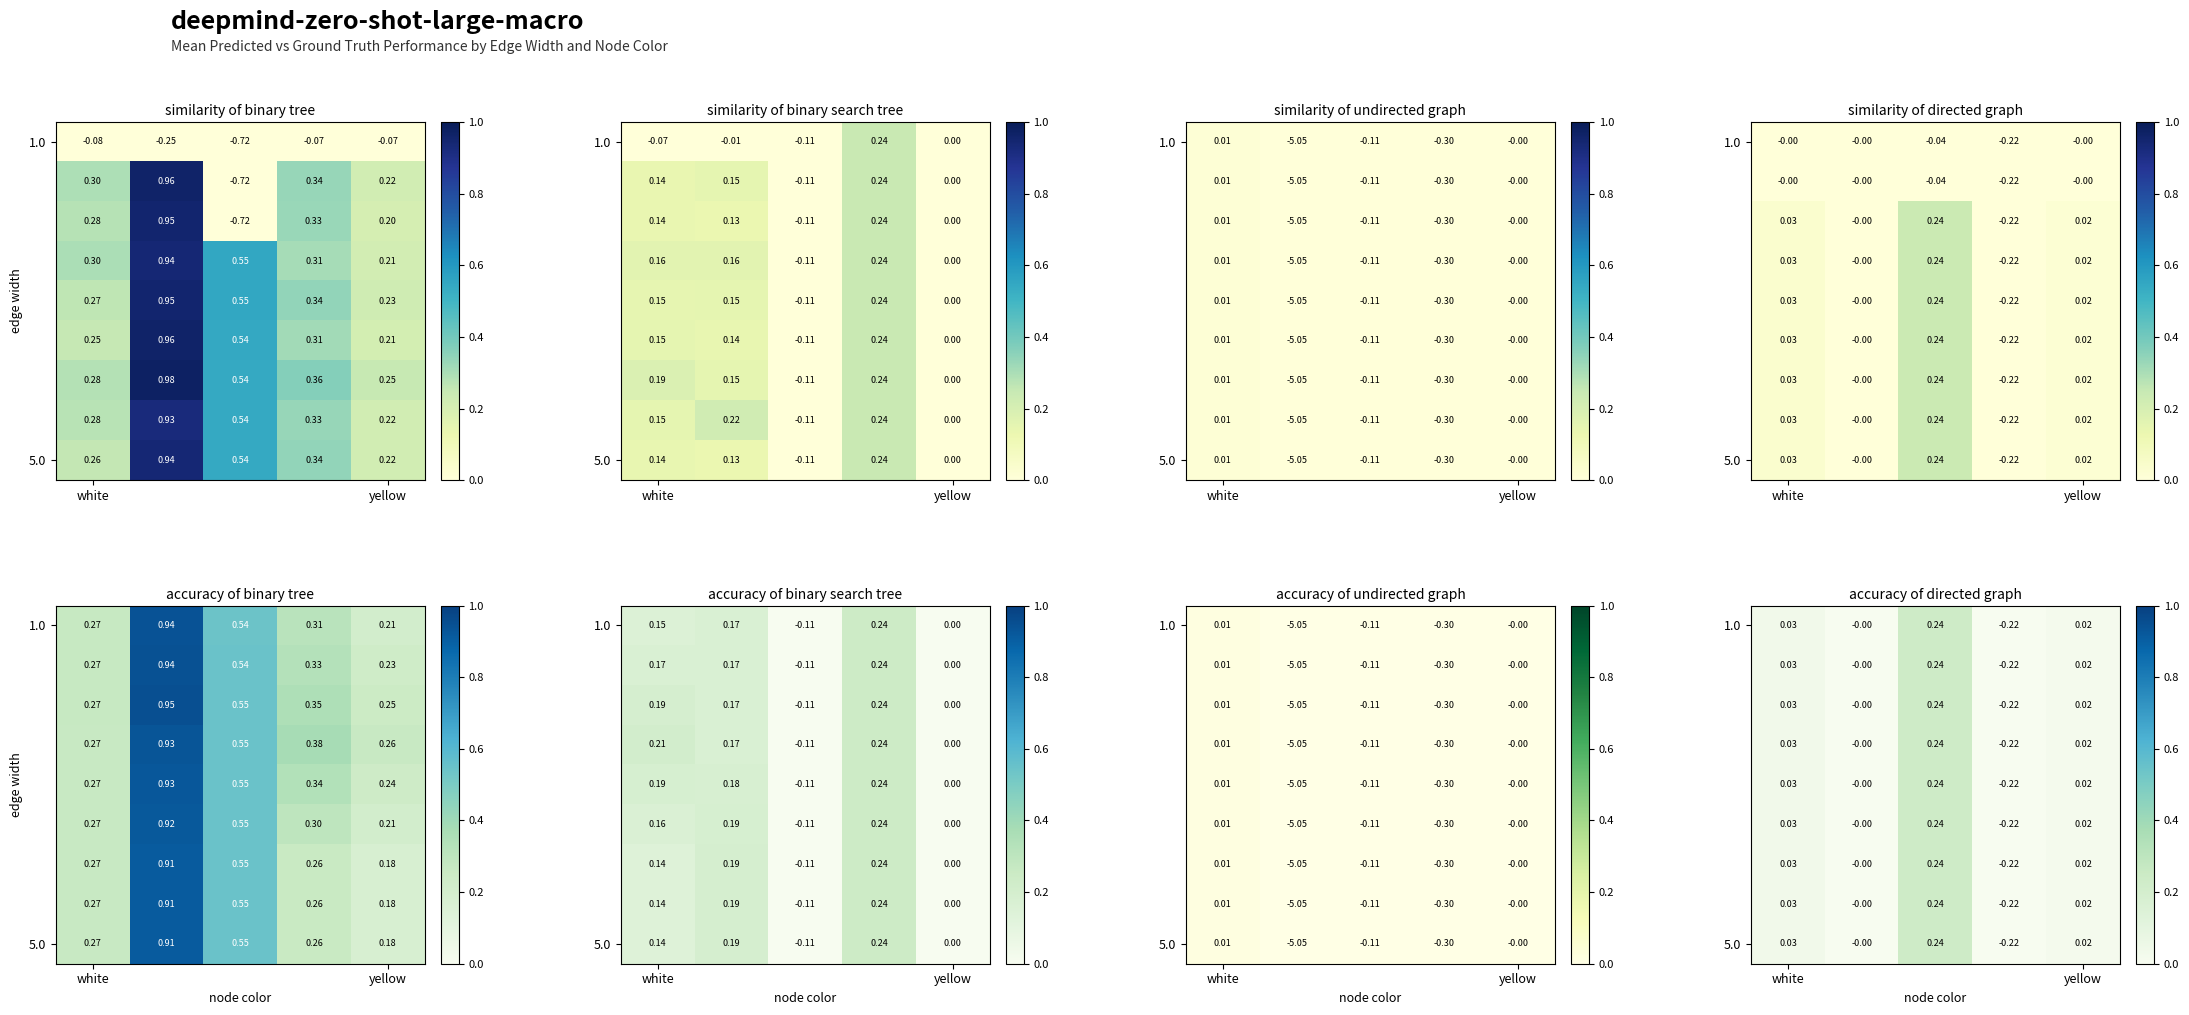

At which label does 1.0 first exceed 0?

white